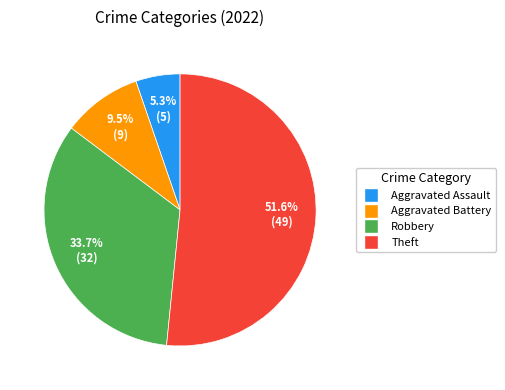

Which category has the biggest portion of the pie?

Theft